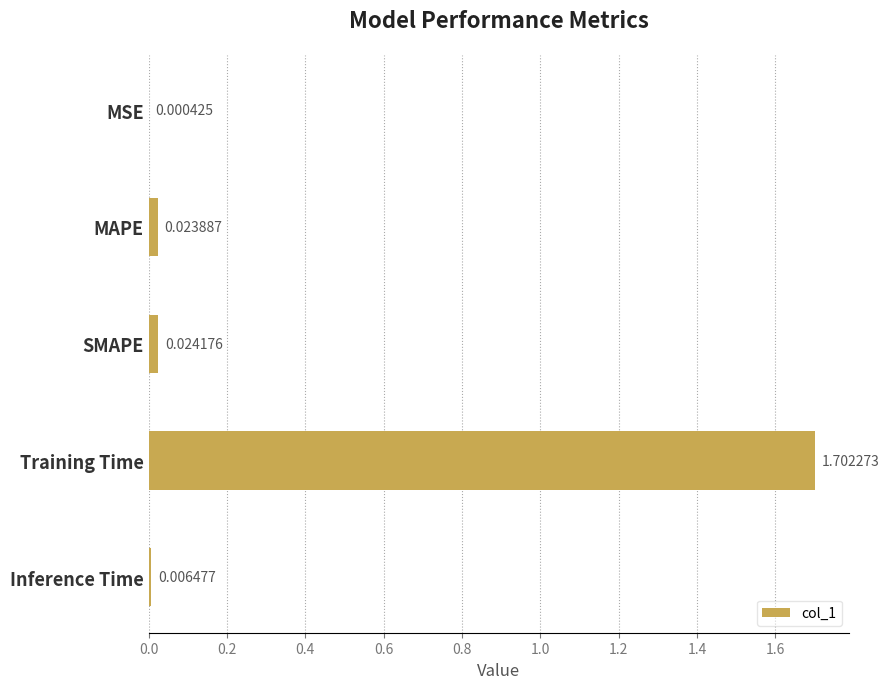

What is the sum of all values?

1.8